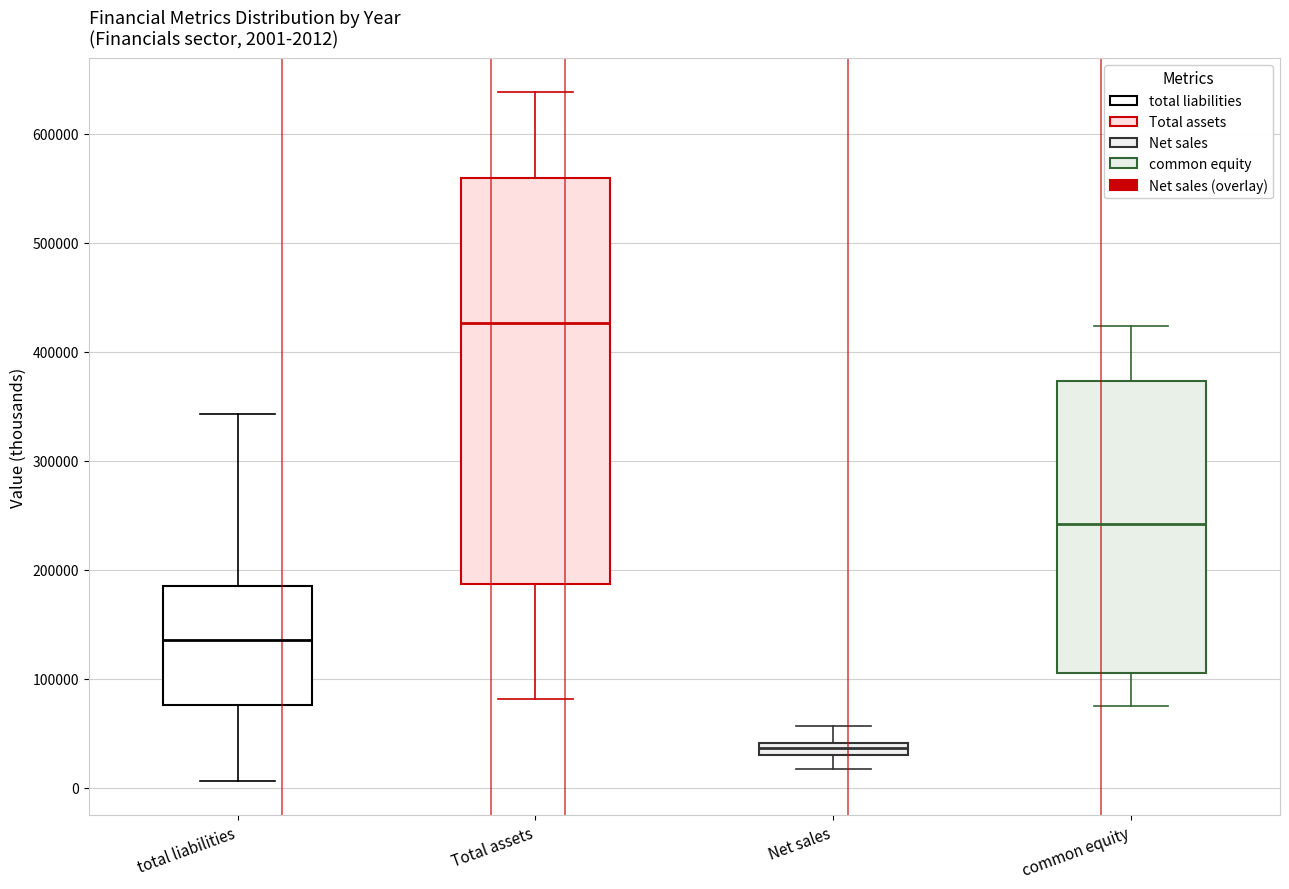

Which box's median line is the highest?

Total assets